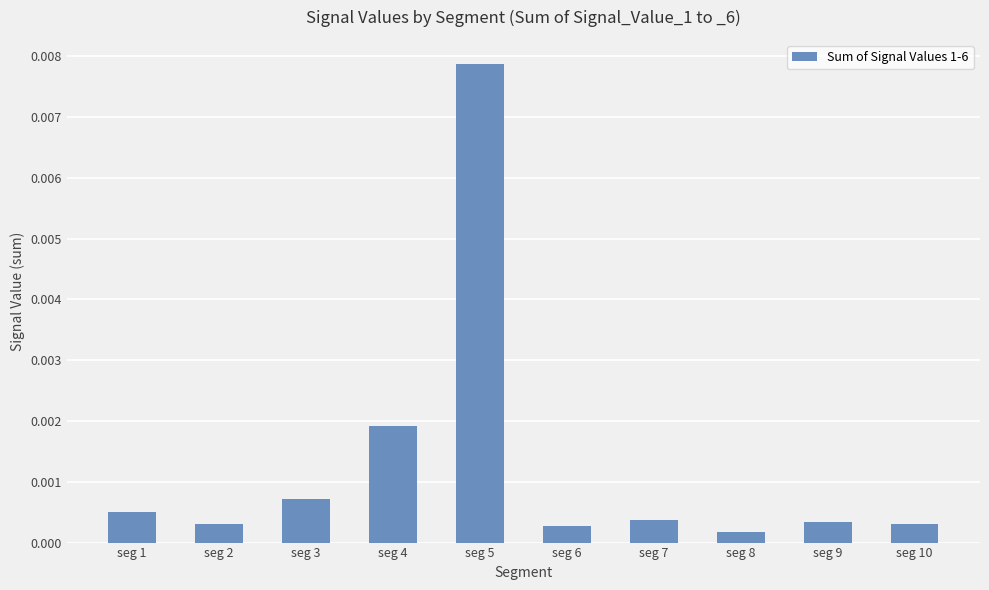

Between seg 7 and seg 4, which is larger?

seg 4